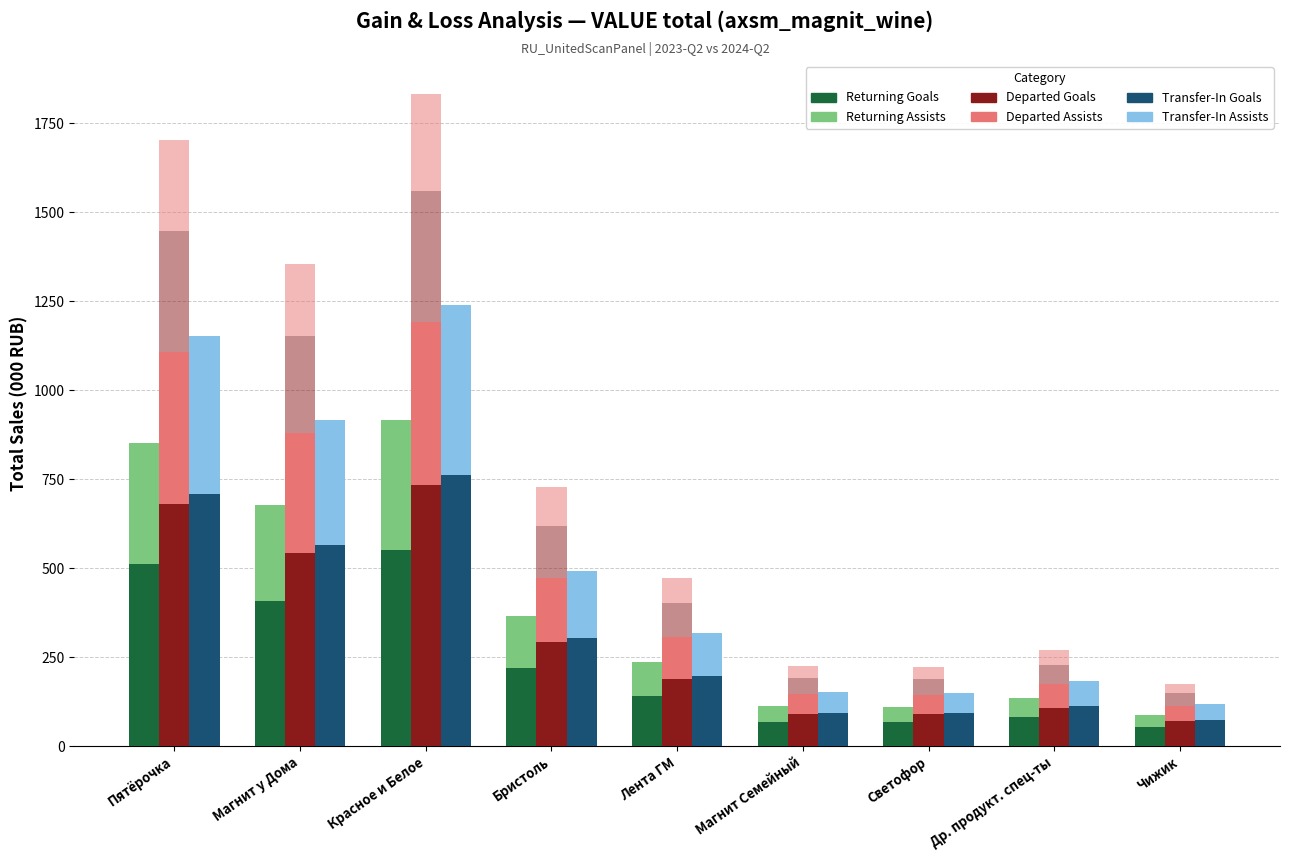

How many bars are there in each group?

6